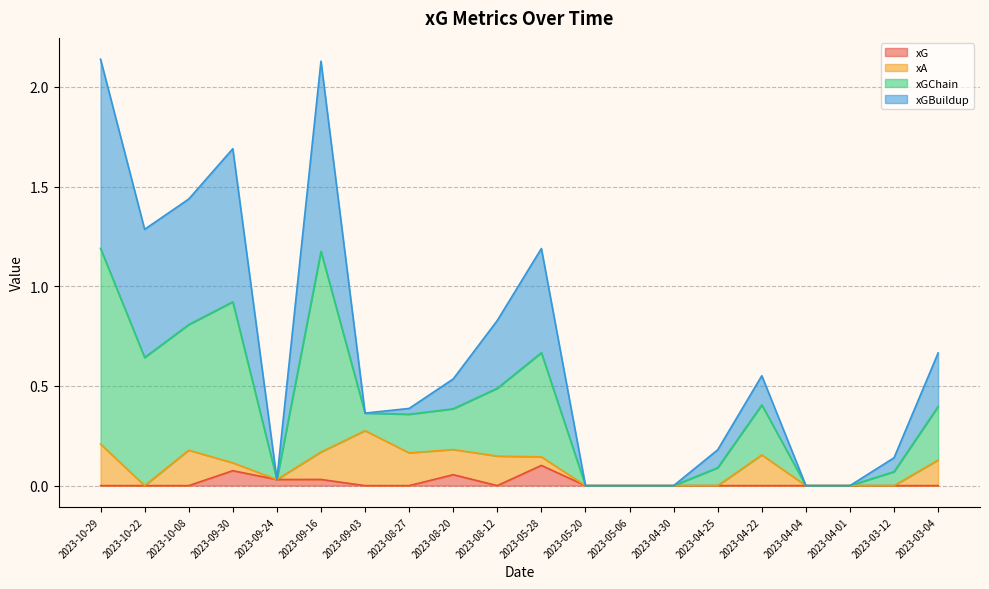

At which label does xG reach its peak?

2023-05-28